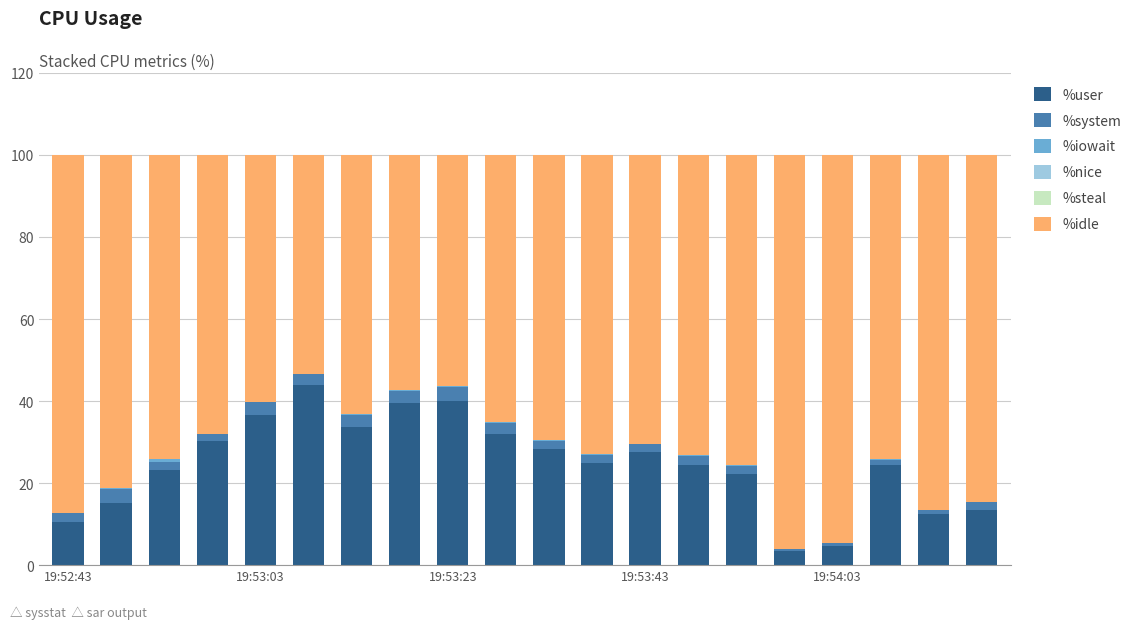

What is the highest value of the %user series?

43.9